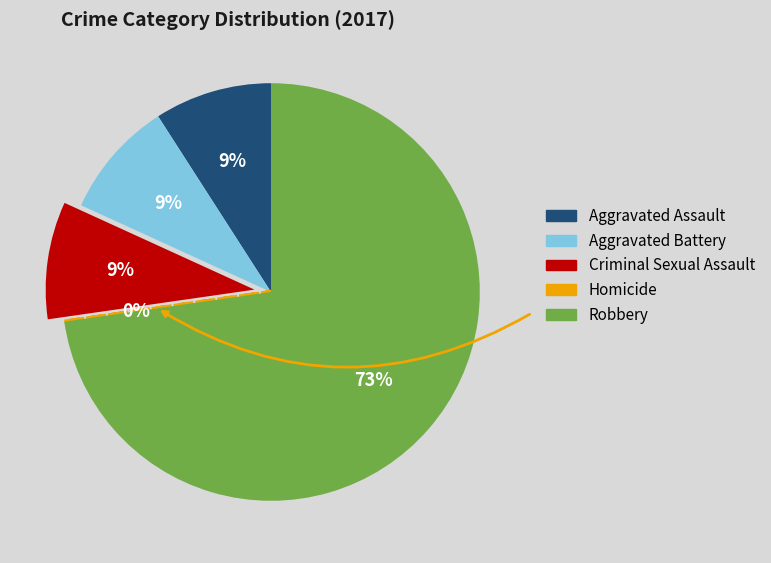

The Robbery slice represents 81% of the pie. True or false?

False